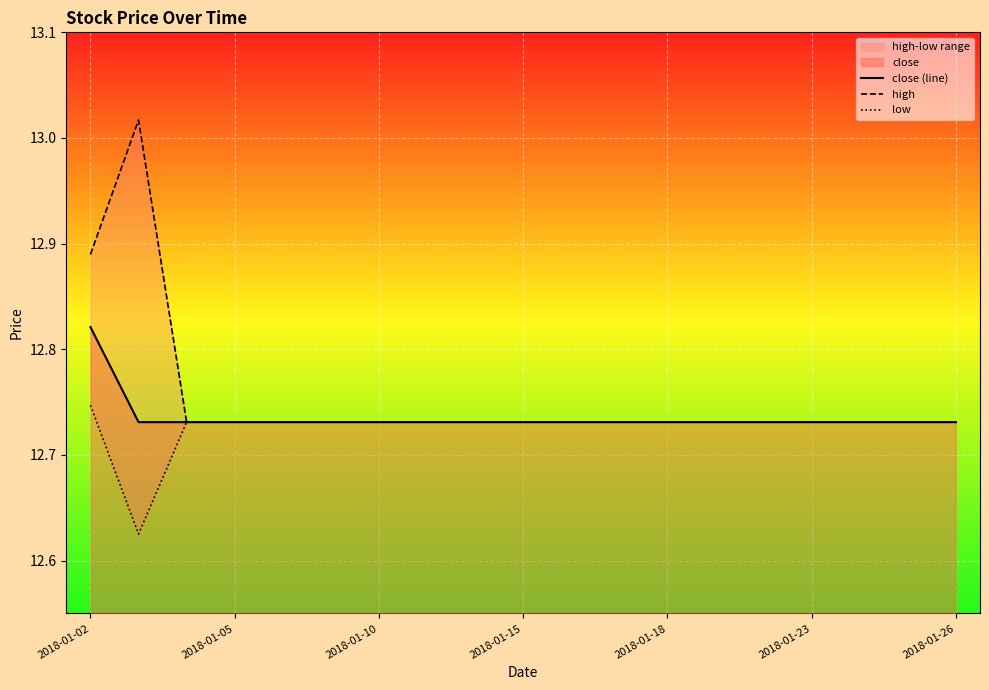

True or false: close (line) has a value of 21.2 at 2018-01-18.

False